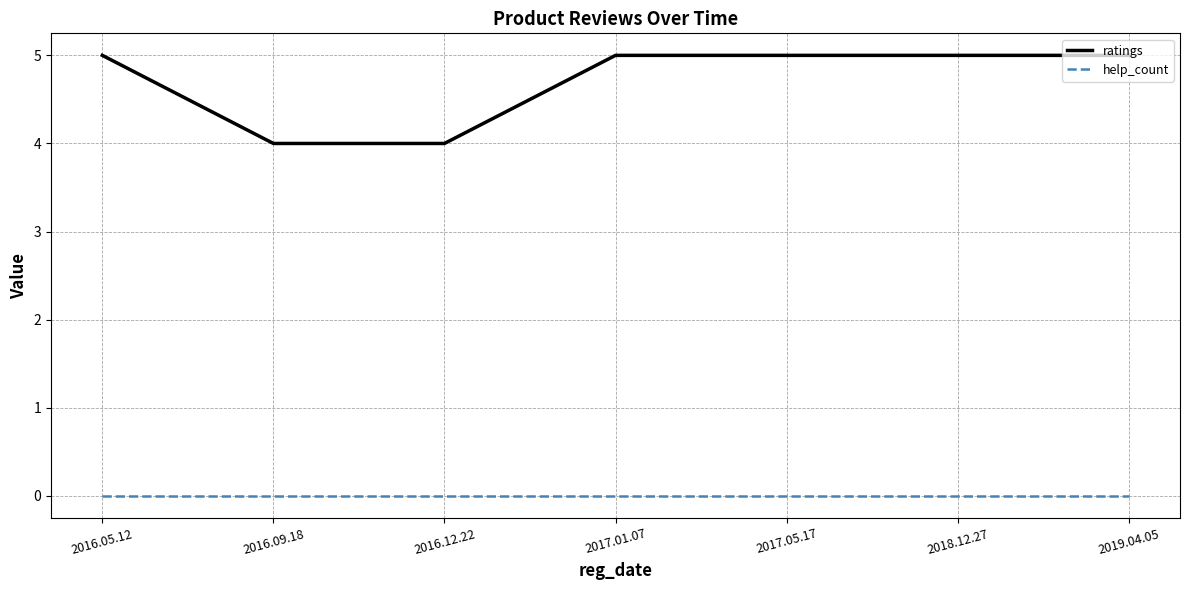

What is the minimum value for ratings?

4